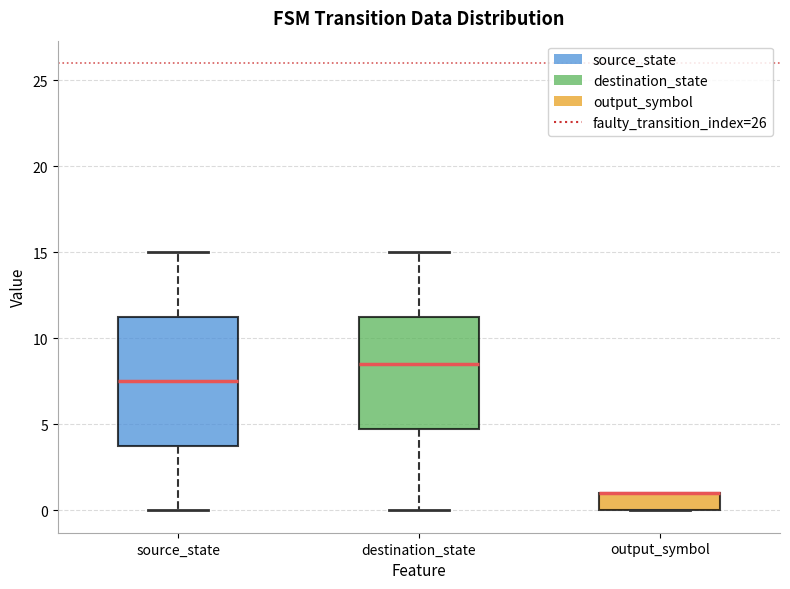

Comparing the boxes themselves (not the whiskers), which one is the tallest?

source_state